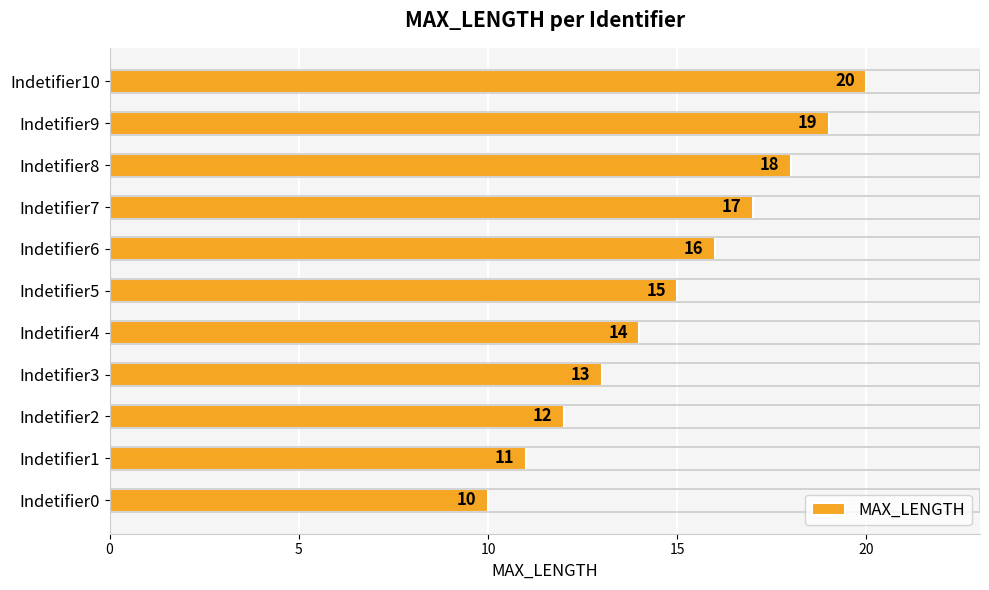

What is the minimum value shown in the chart?

10